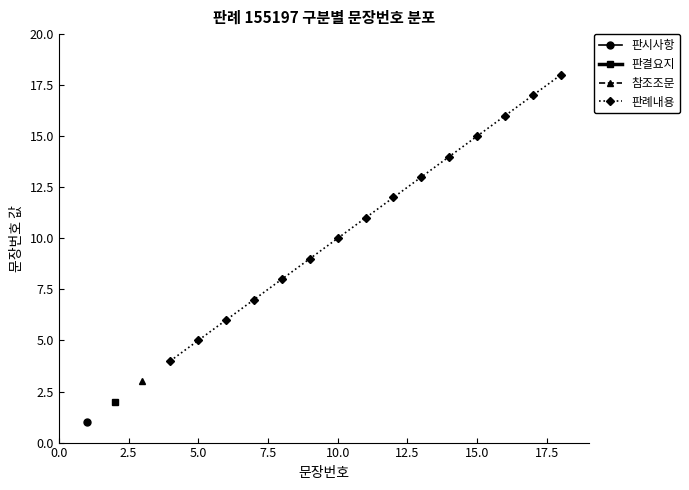

True or false: 판례내용 has more than 1 points higher than both neighbors.

False